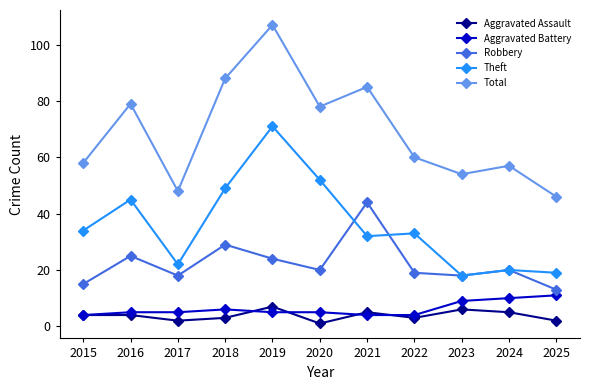

True or false: Robbery and Aggravated Assault intersect in this chart.

False